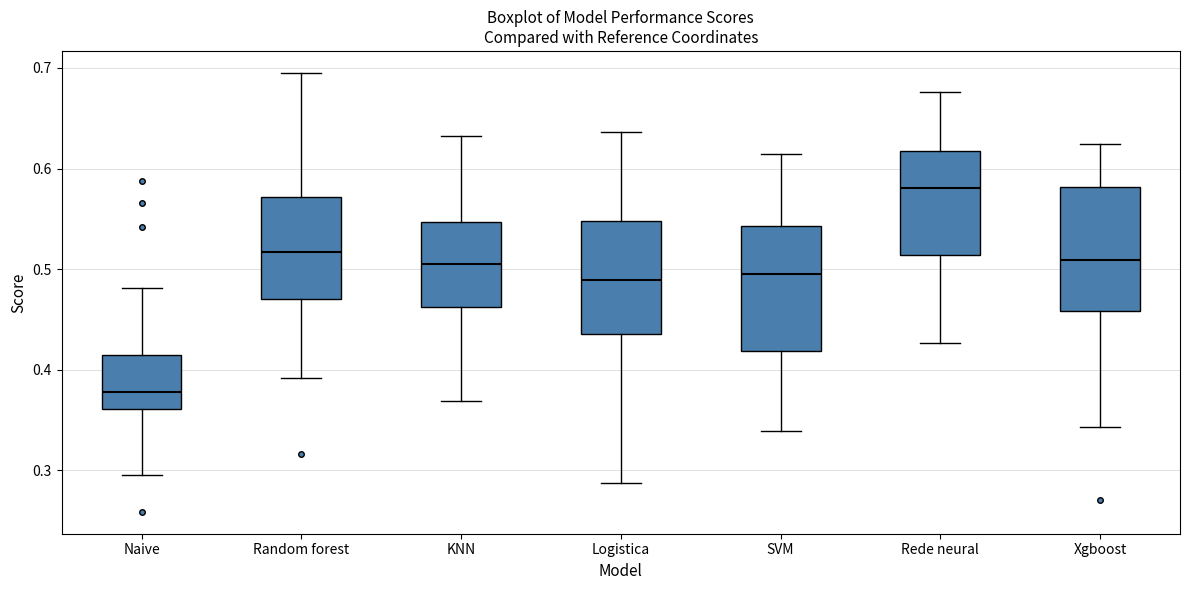

Which box has the highest median line?

Rede neural